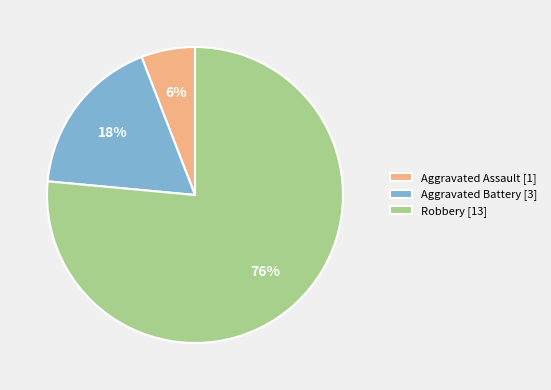

To the nearest percent, what percentage of the pie is Robbery?

76%